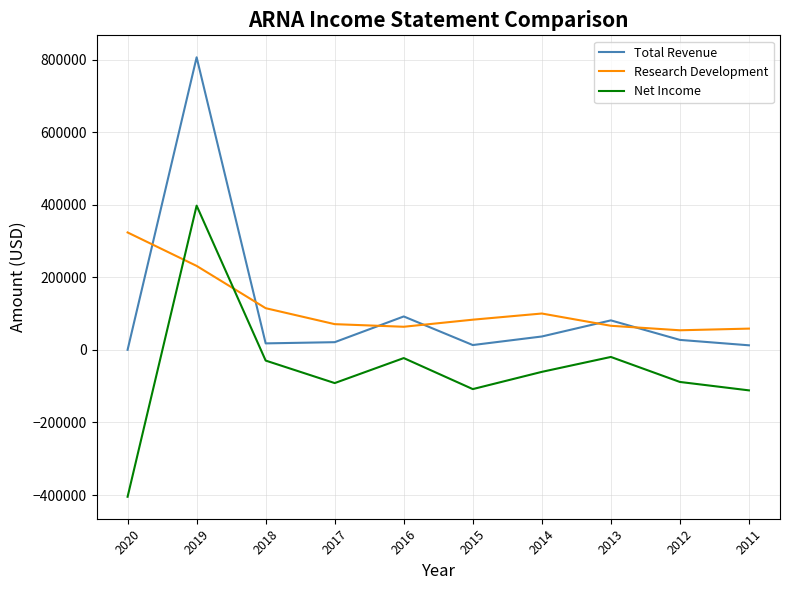

The value of Total Revenue at 2014 is 37000. True or false?

True